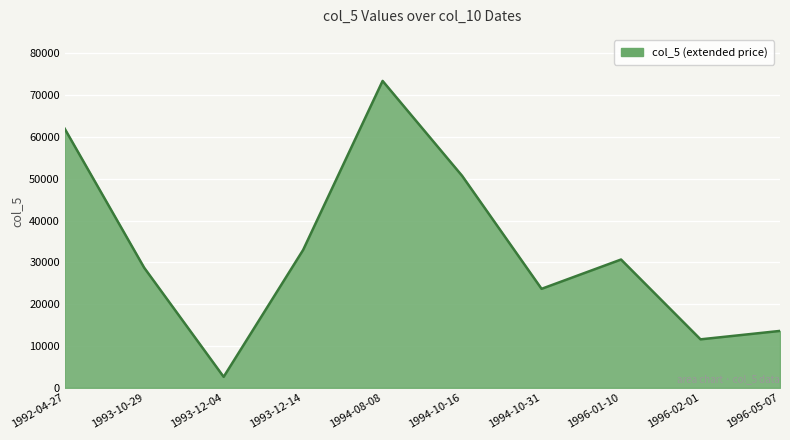

How many lines are shown in the chart?

1